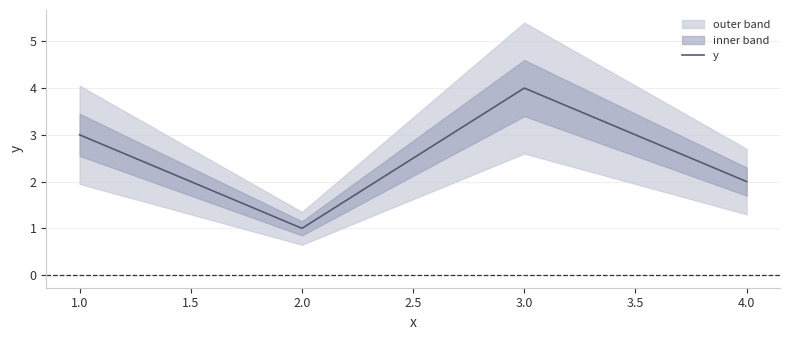

Rank the categories by y value from lowest to highest.

2.0, 4.0, 1.0, 3.0